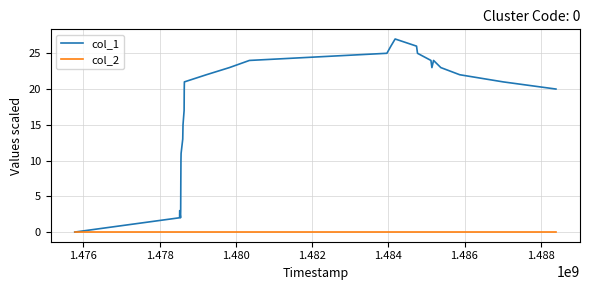

Rank the series by their average value, from highest to lowest.

col_1, col_2